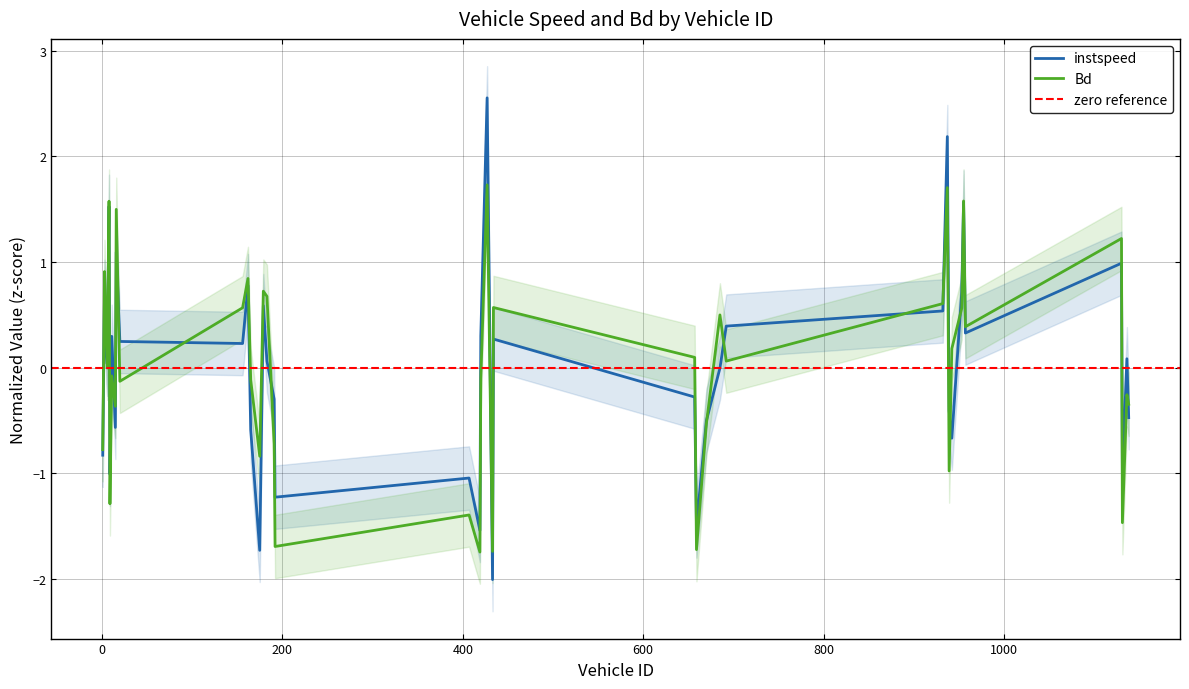

What is the minimum value shown in the chart?

-2.0